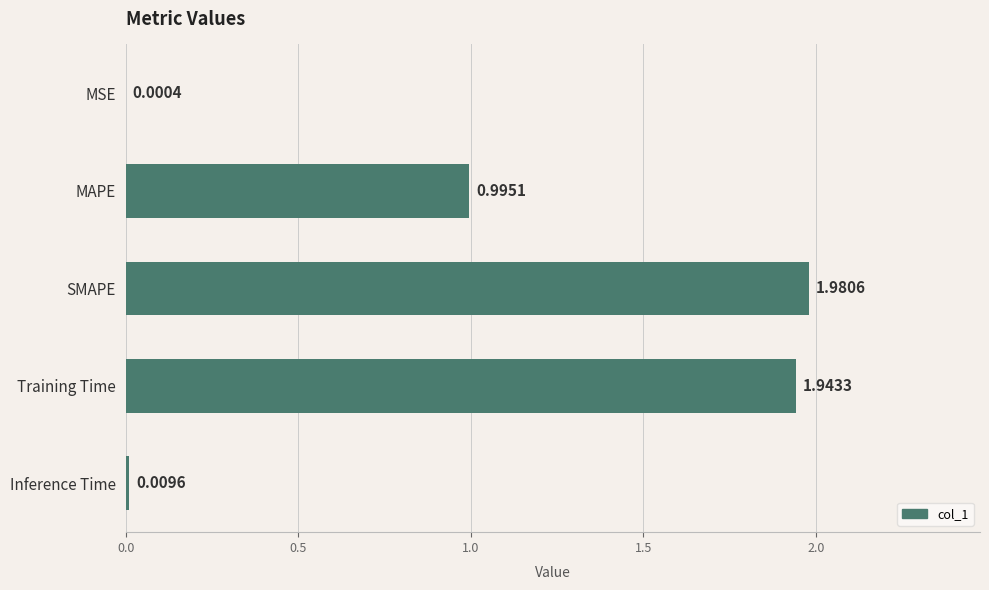

What is the sum of all values?

4.9